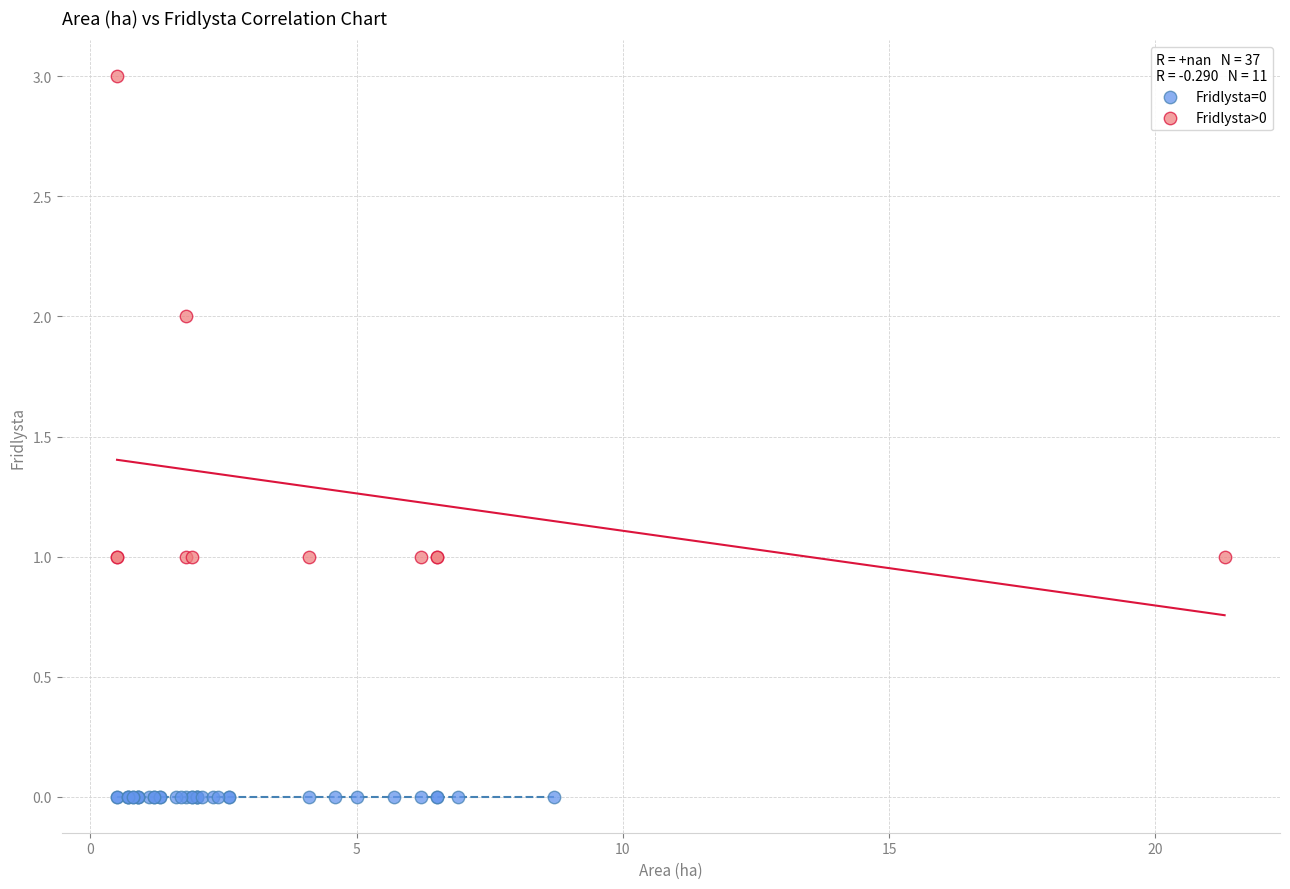

Which series reaches the maximum Y coordinate?

Fridlysta>0